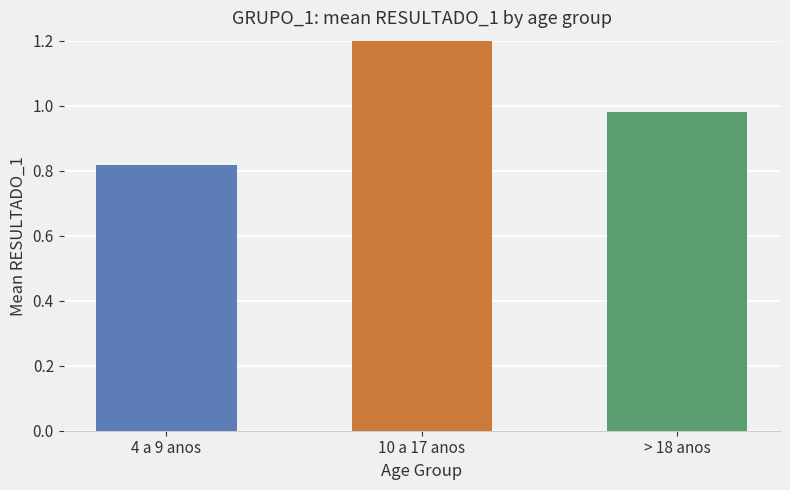

List the labels in order of value, largest first.

10 a 17 anos, > 18 anos, 4 a 9 anos